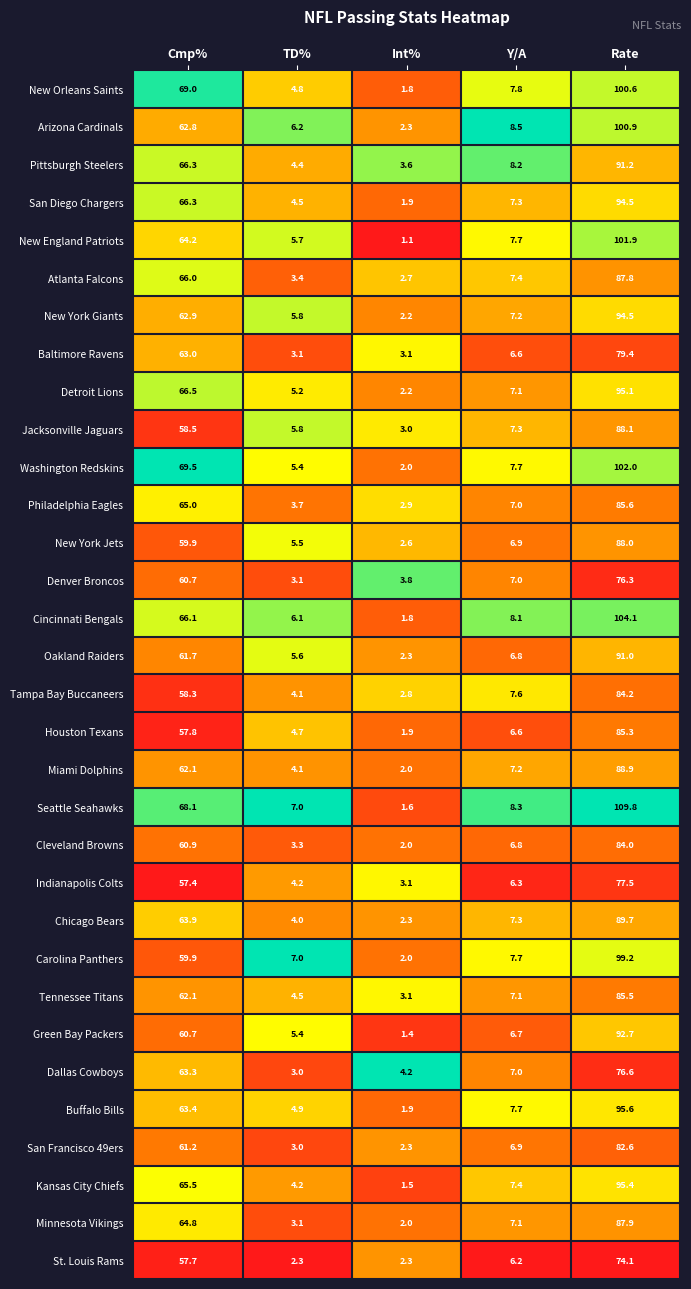

List the labels in order of Tampa Bay Buccaneers value, smallest first.

Int%, TD%, Y/A, Cmp%, Rate